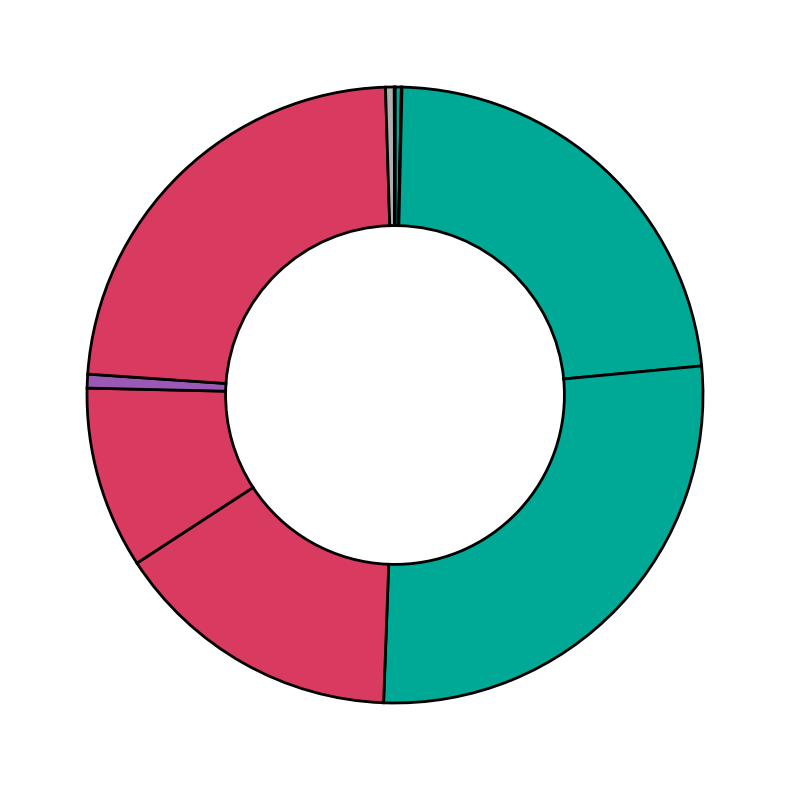

Is there a majority slice in this chart?

No